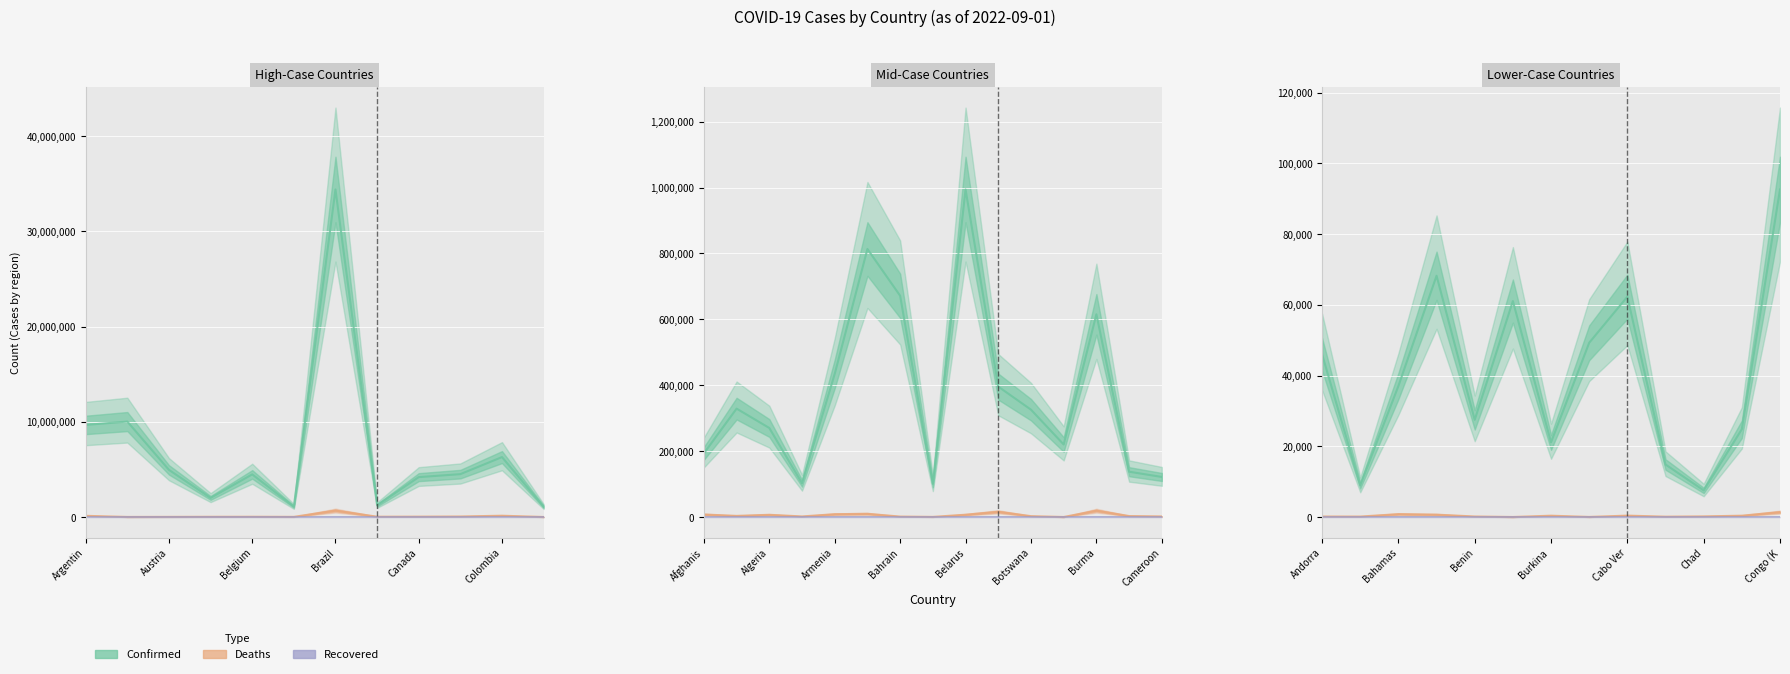

Which series changed the most between Belgium and 7?

Confirmed